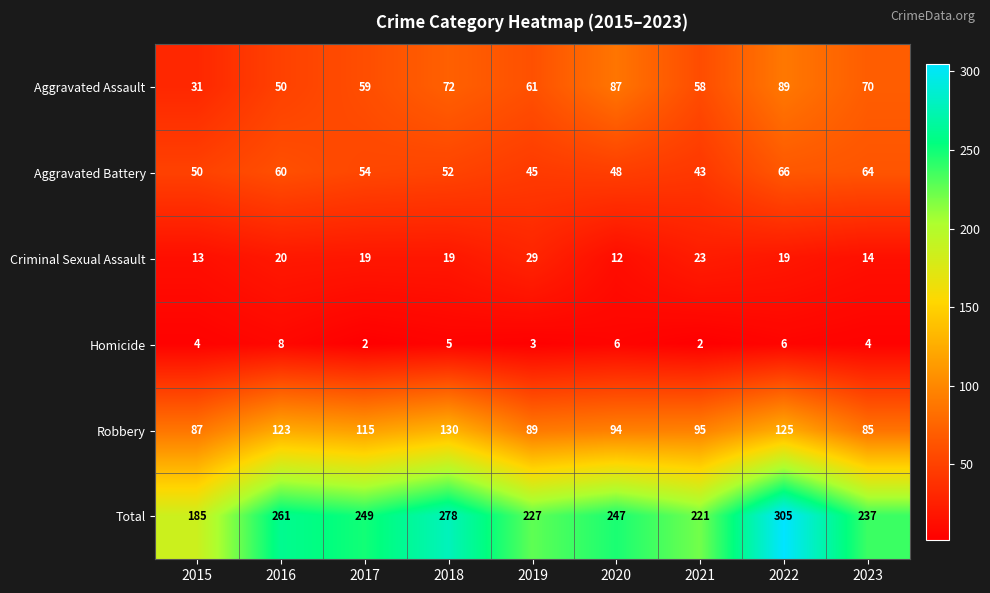

At which label is Criminal Sexual Assault closest to 20?

2016